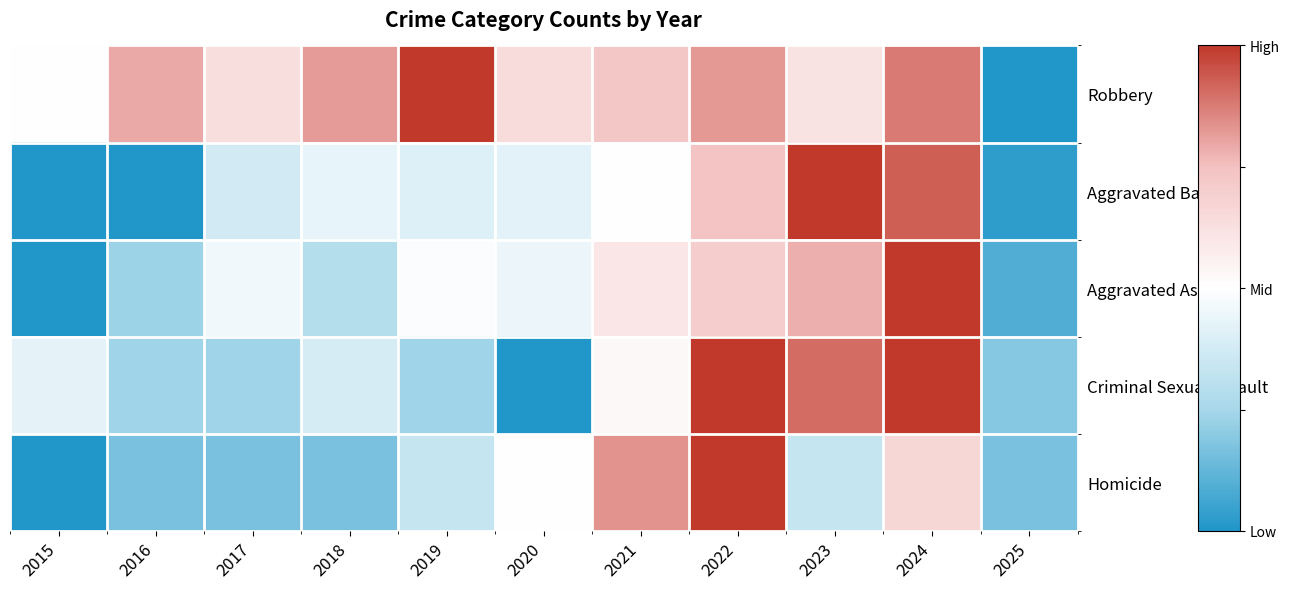

Which series has the largest range (max minus min)?

Robbery